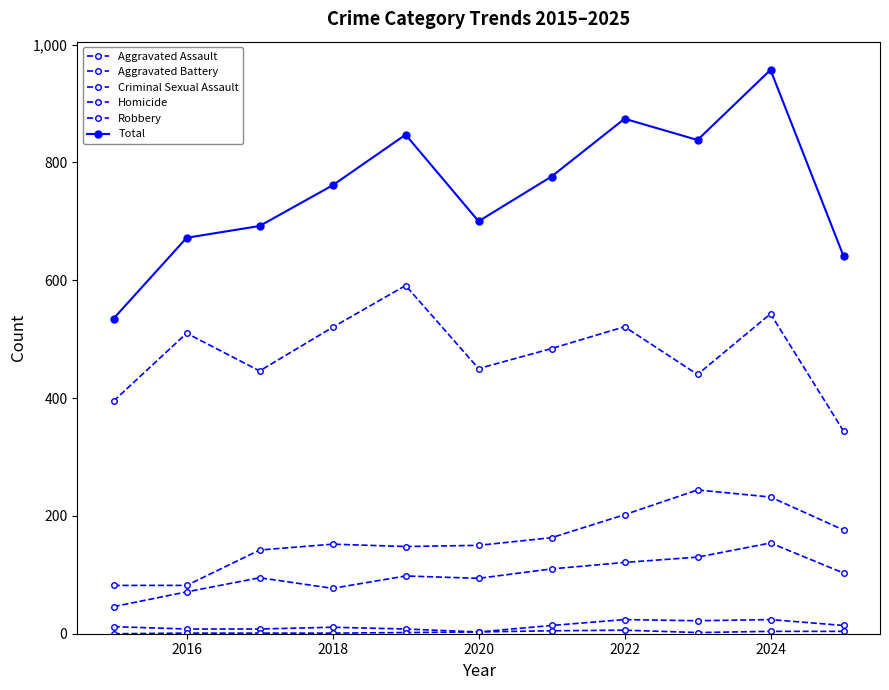

Does the chart have visible grid lines?

No